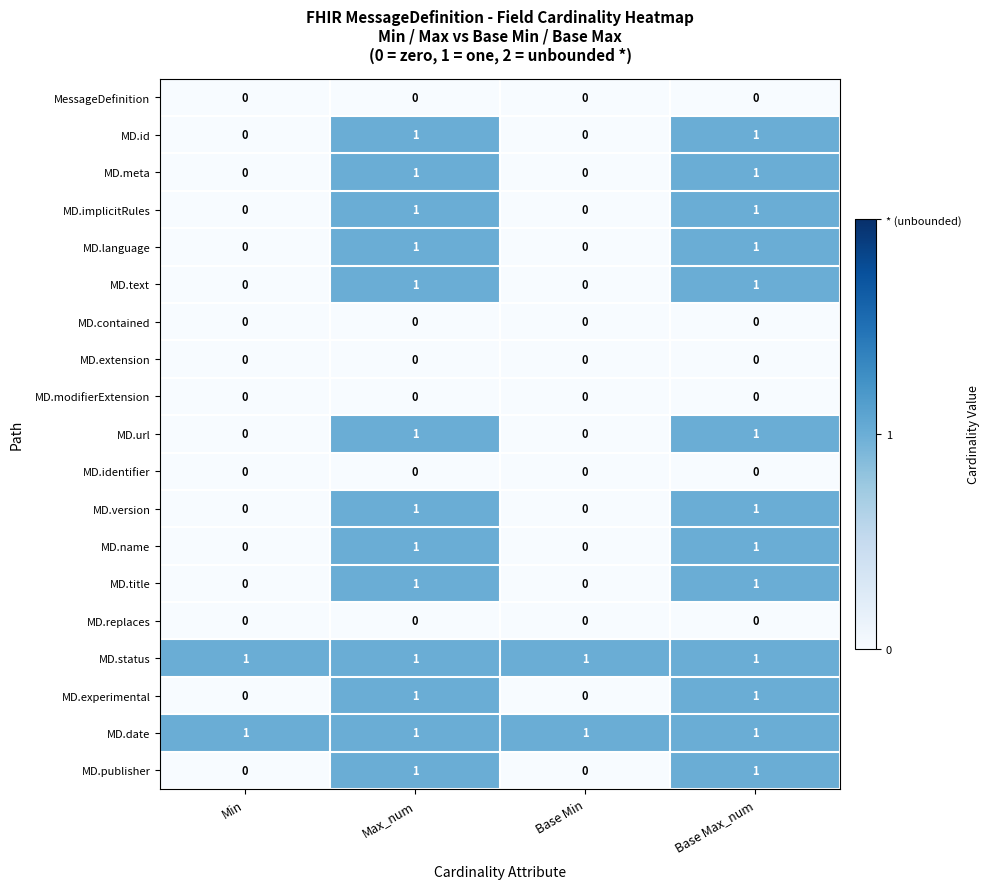

Count the MD.experimental values in the range 0 to 1.

4